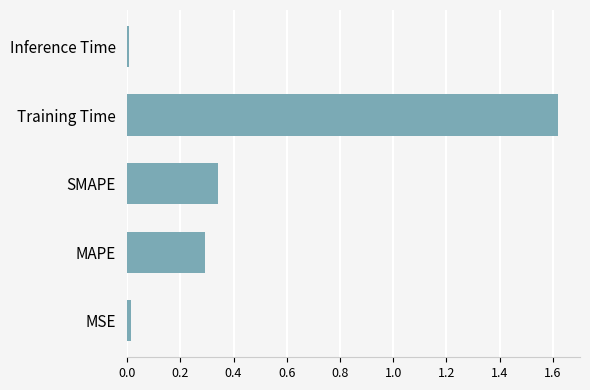

What is the average value?

0.5